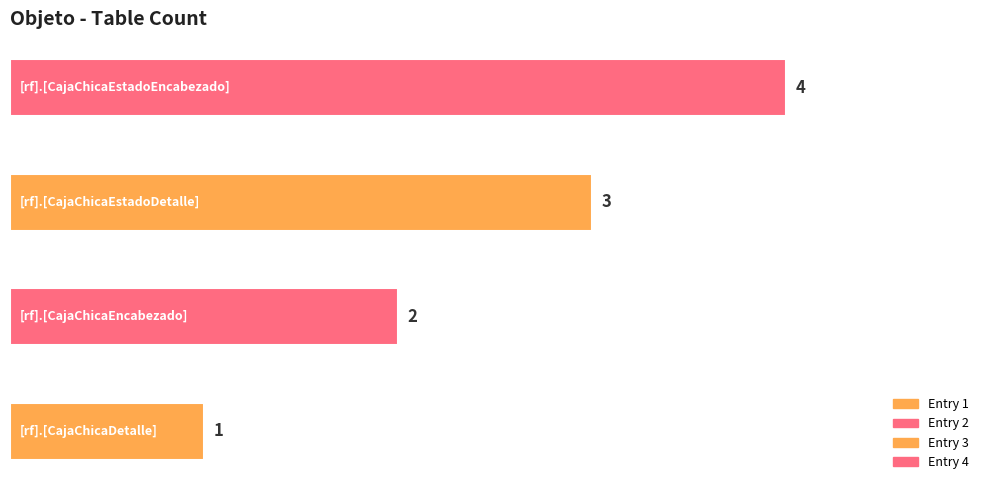

Count the values in the range 2 to 4.

3